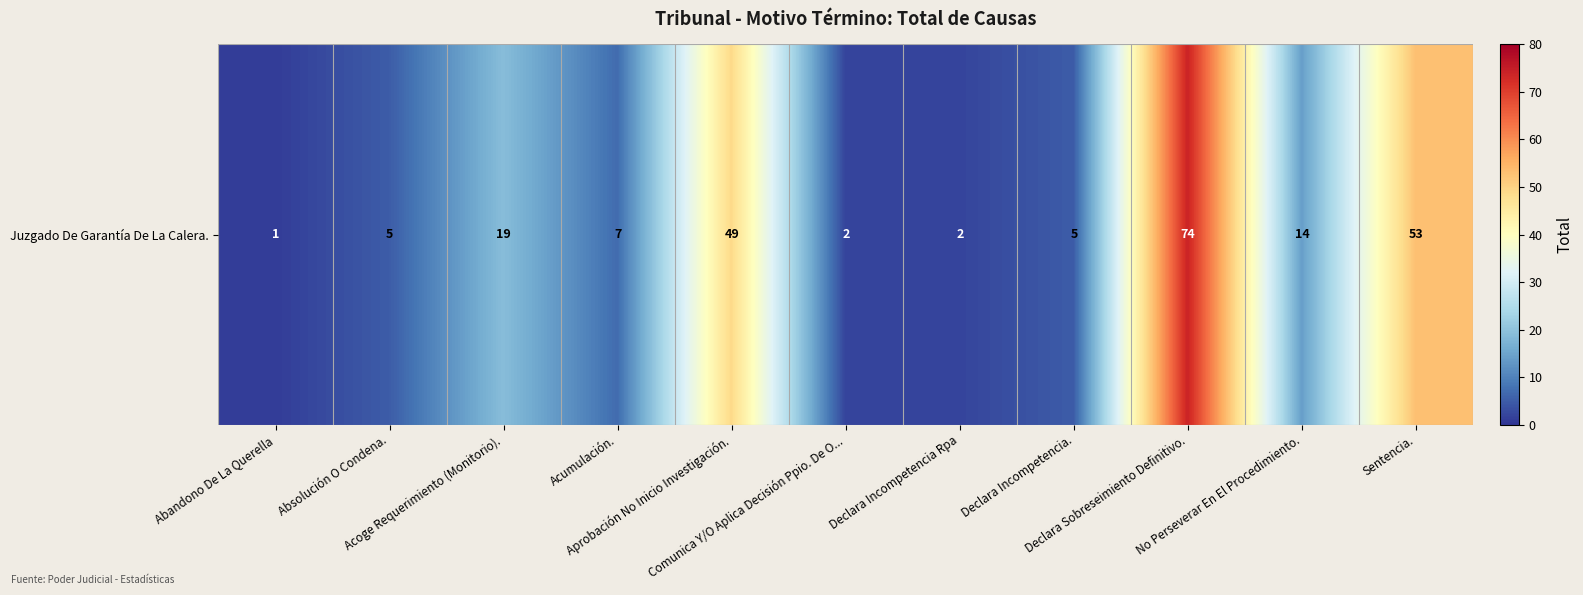

Reading left to right, transcribe all the data shown in this chart.

Abandono De La Querella=1	Absolución O Condena.=5	Acoge Requerimiento (Monitorio).=19	Acumulación.=7	Aprobación No Inicio Investigación.=49	Comunica Y/O Aplica Decisión Ppio. De O...=2	Declara Incompetencia Rpa=2	Declara Incompetencia.=5	Declara Sobreseimiento Definitivo.=74	No Perseverar En El Procedimiento.=14	Sentencia.=53